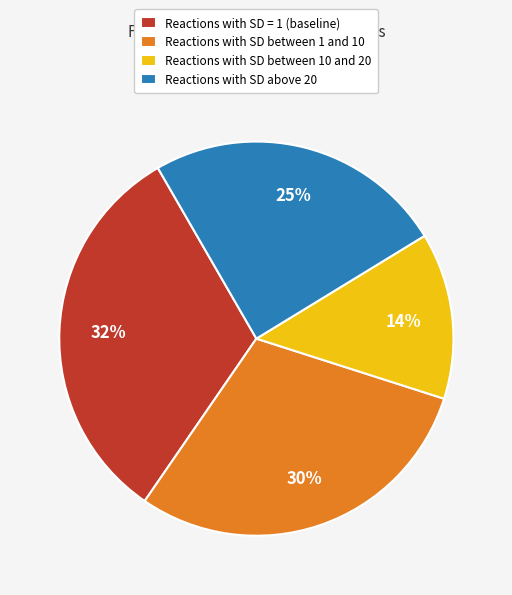

Approximately how many times larger is the value at Reactions with SD between 10 and 20 compared to Reactions with SD = 1 (baseline)?

0.4